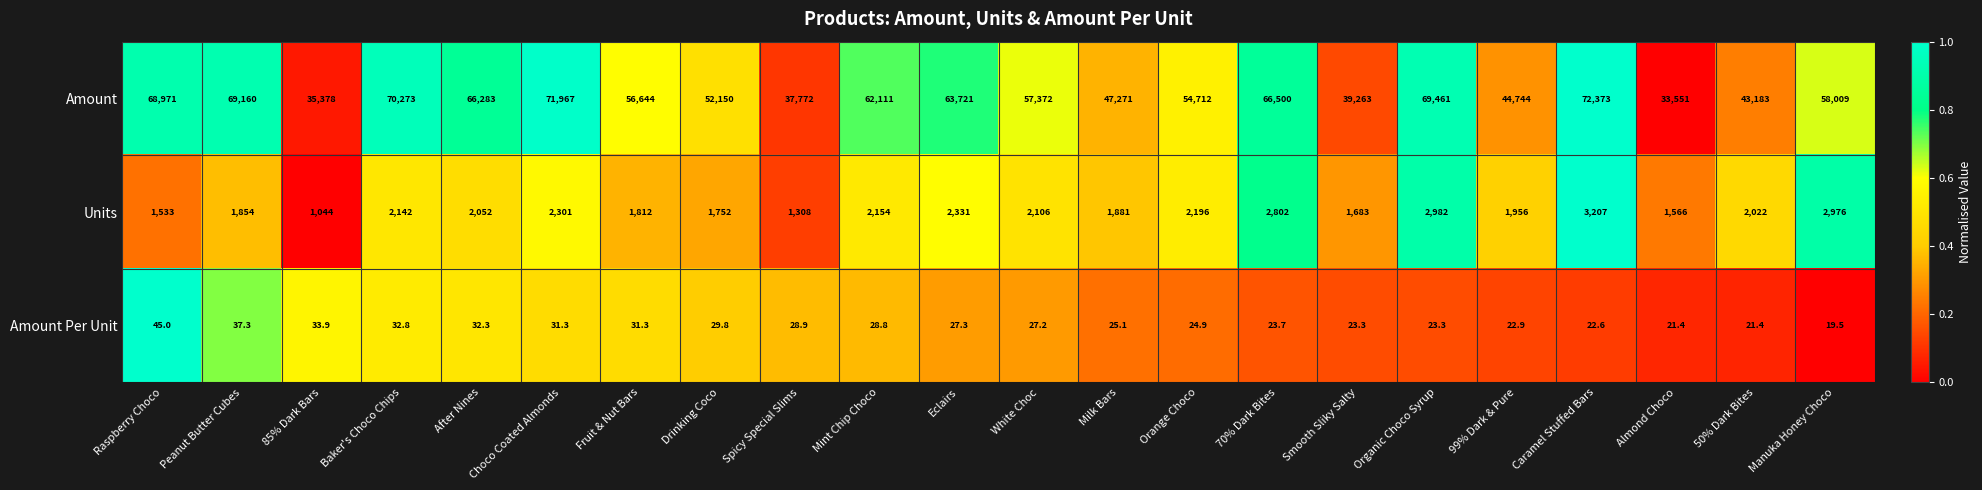

What is the lowest value of the Units series?

1044.0